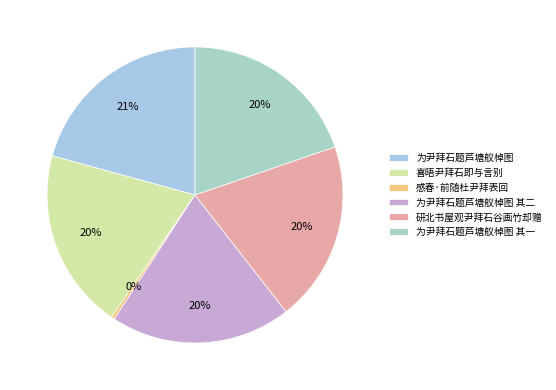

What is the ratio of the value at 为尹拜石题芦塘舣棹图 其二 to the value at 研北书屋观尹拜石谷画竹却赠?

1.0